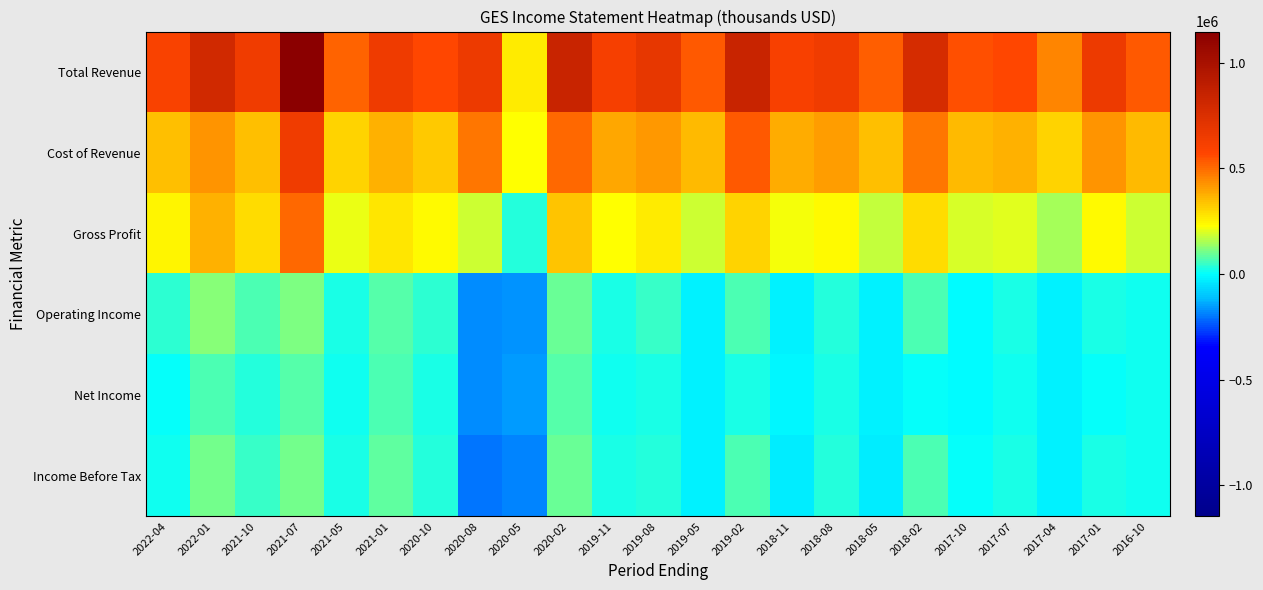

Which series has the largest total across all categories?

Total Revenue